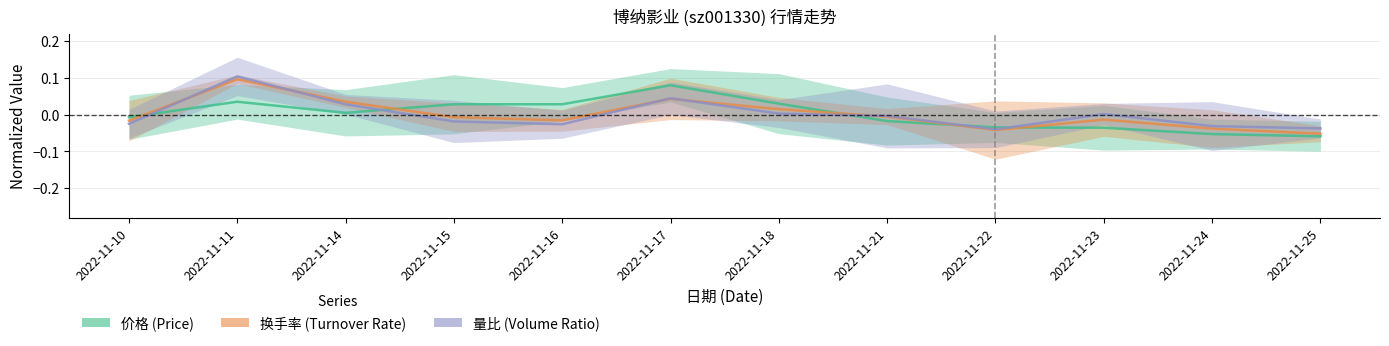

Rank the series at 2022-11-11 from highest to lowest value.

量比, 换手率, 价格